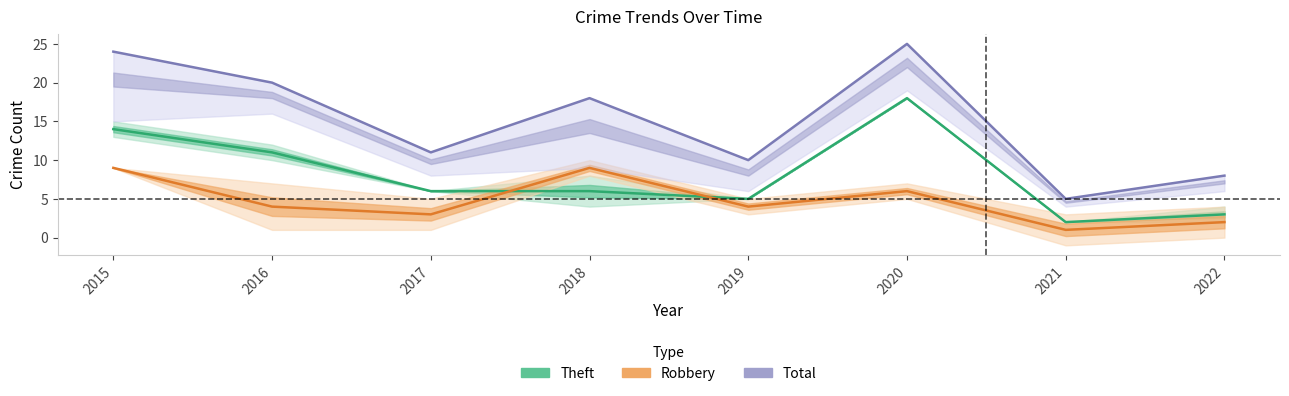

Does the chart have visible grid lines?

No